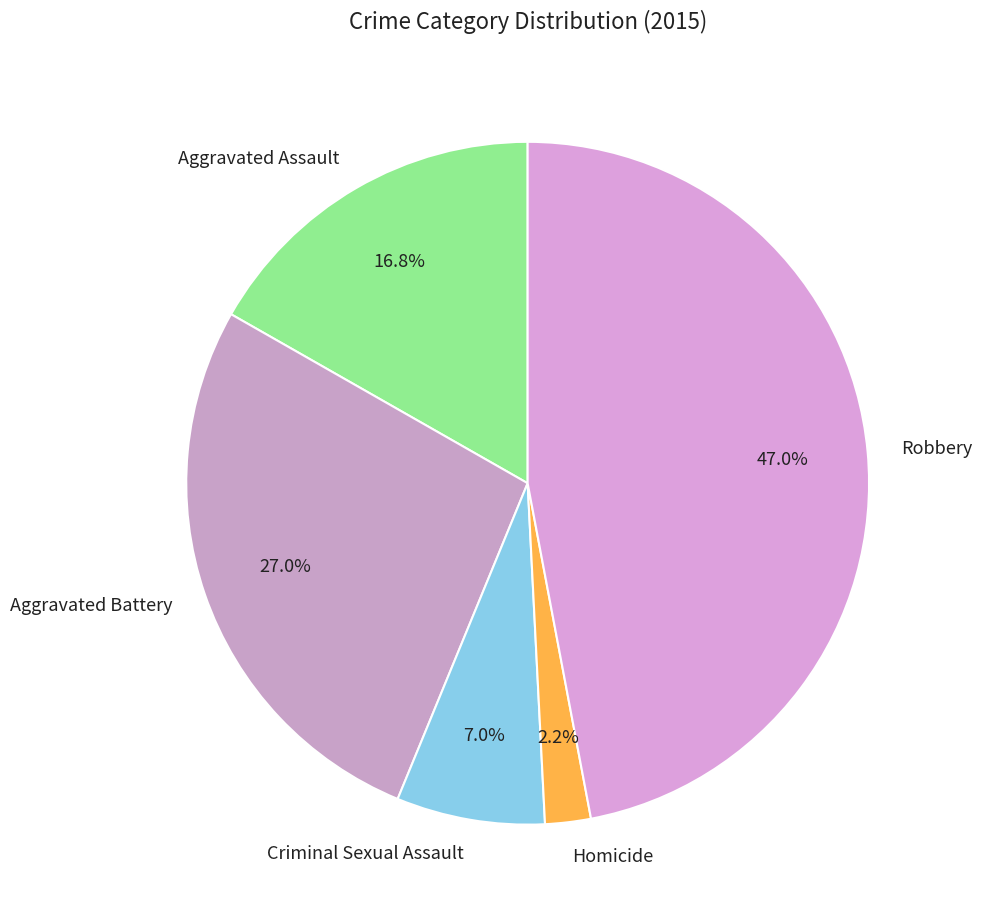

To the nearest percent, what portion does Aggravated Battery represent?

27%